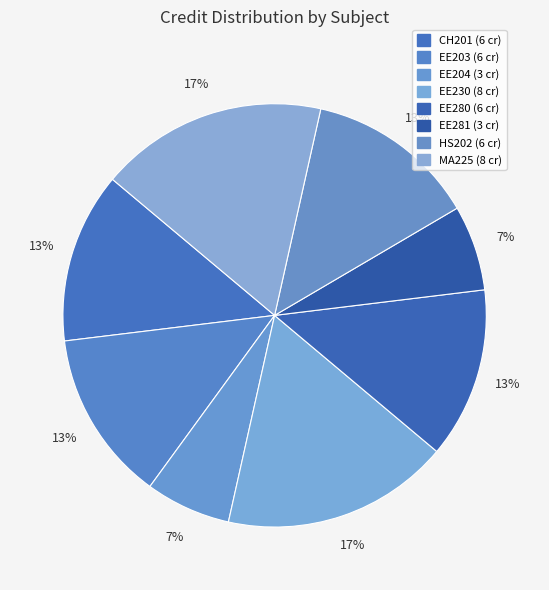

How many slices are in this pie chart?

8